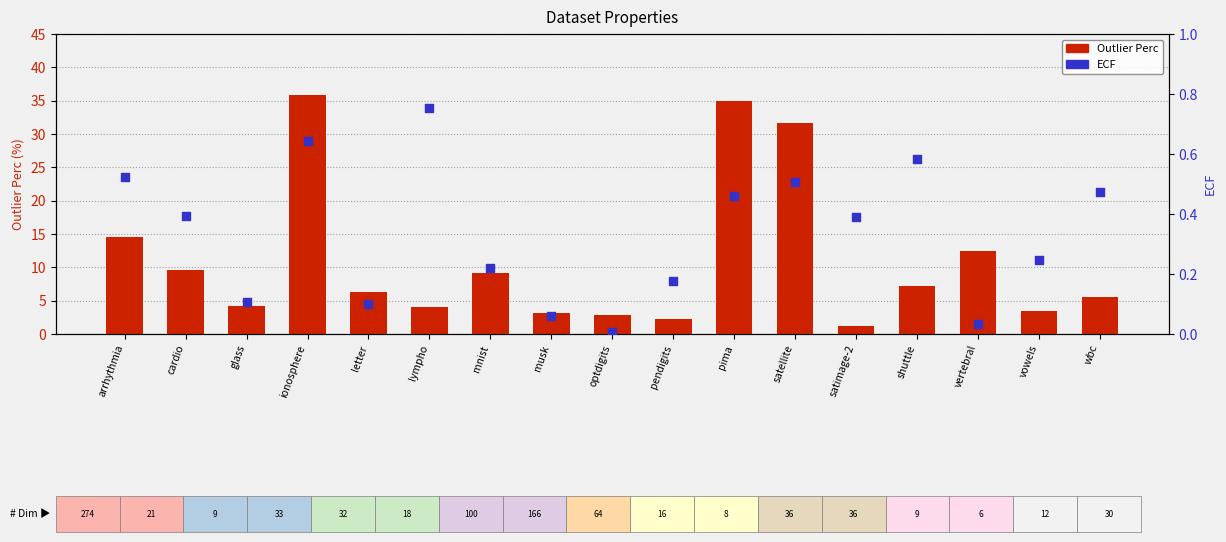

Which series contains the lowest Y value?

ECF